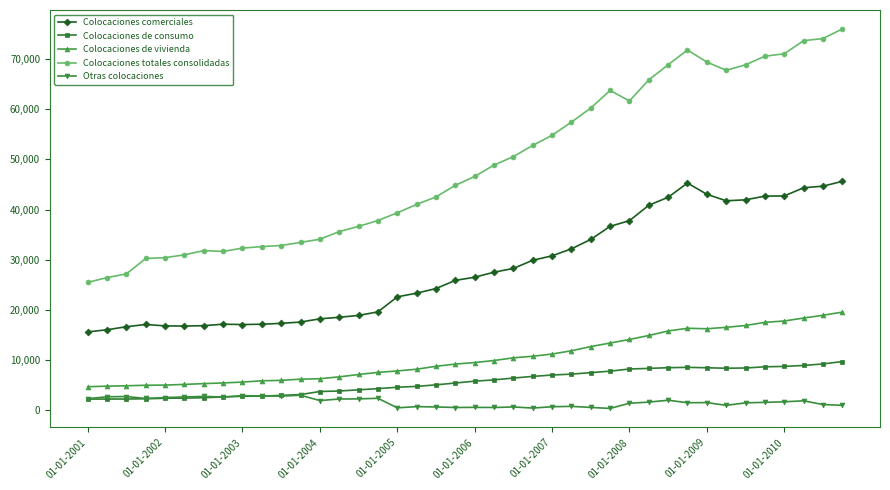

True or false: Colocaciones totales consolidadas has more than 2 points higher than both neighbors.

True